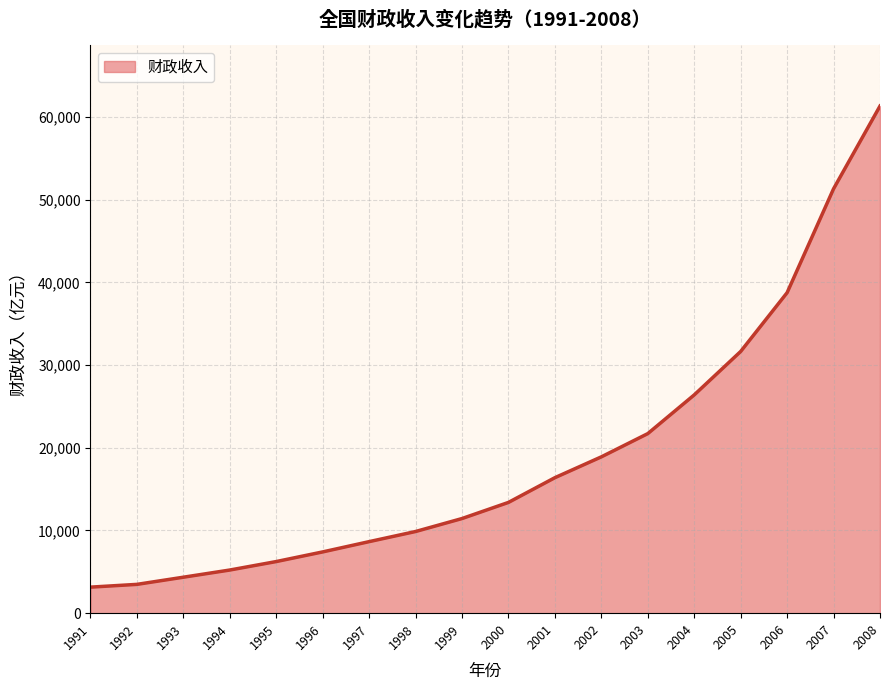

What is the minimum value shown in the chart?

3149.5